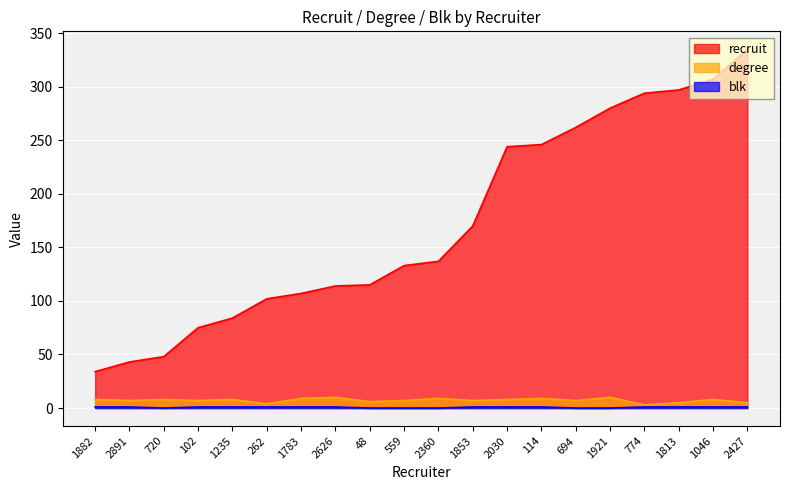

At which label is blk closest to 0?

720